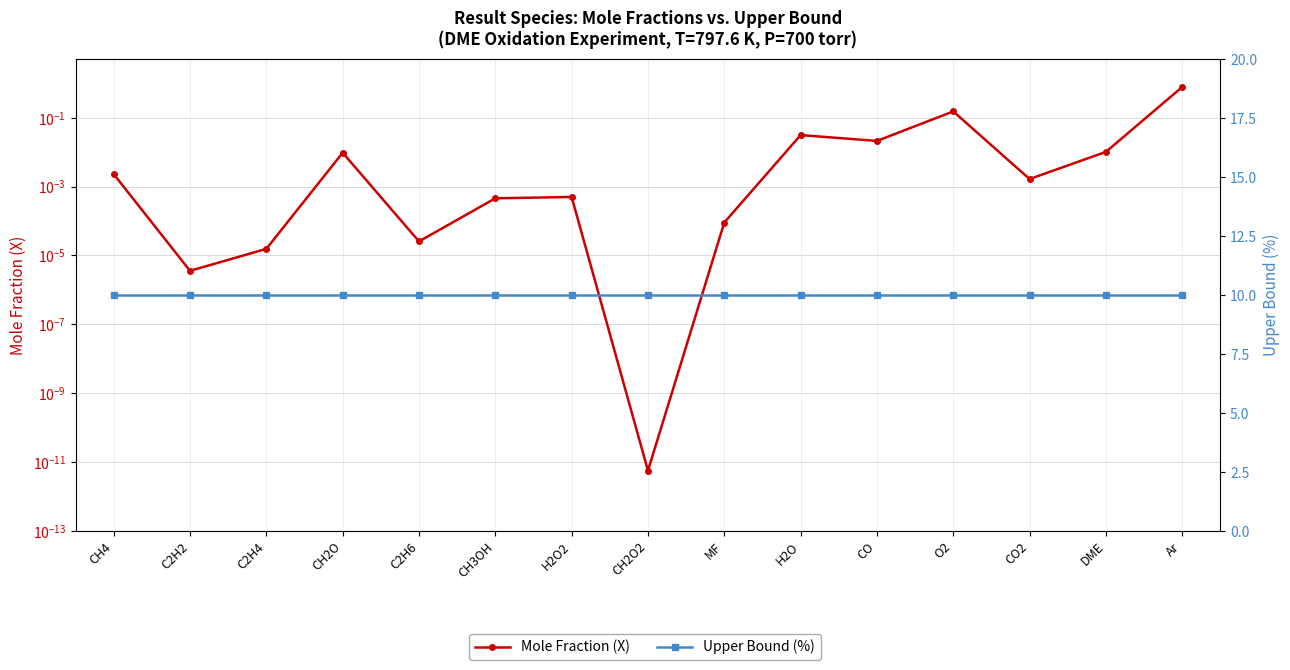

At which label does Upper Bound (%) reach its minimum?

CH4